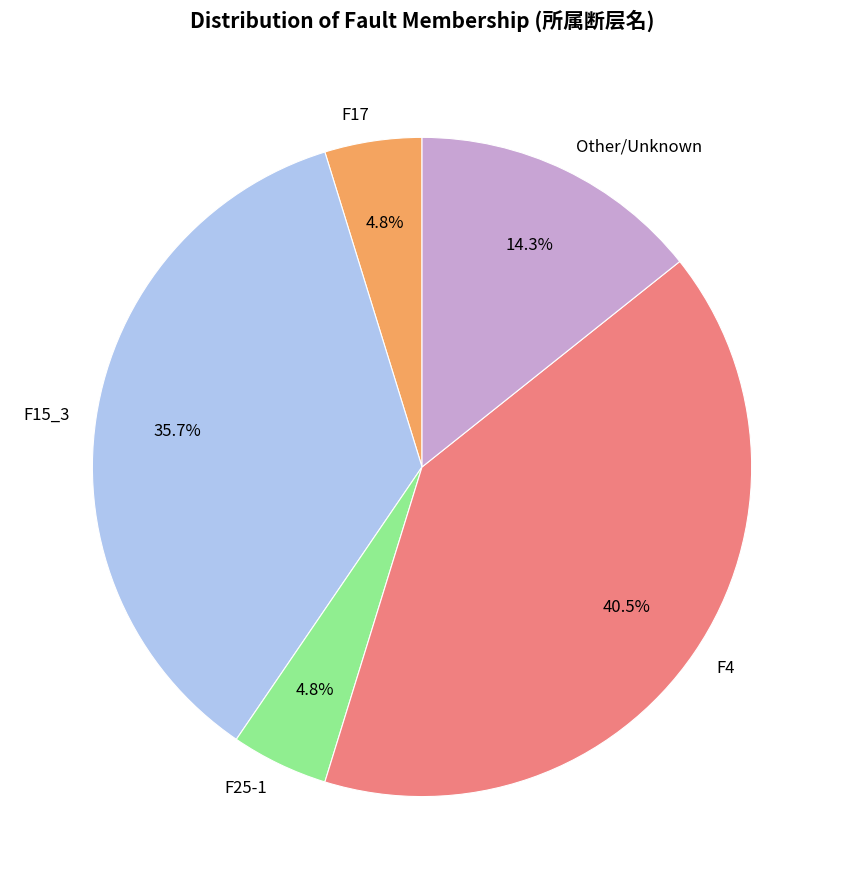

To the nearest percent, what percentage of the pie is F17?

5%